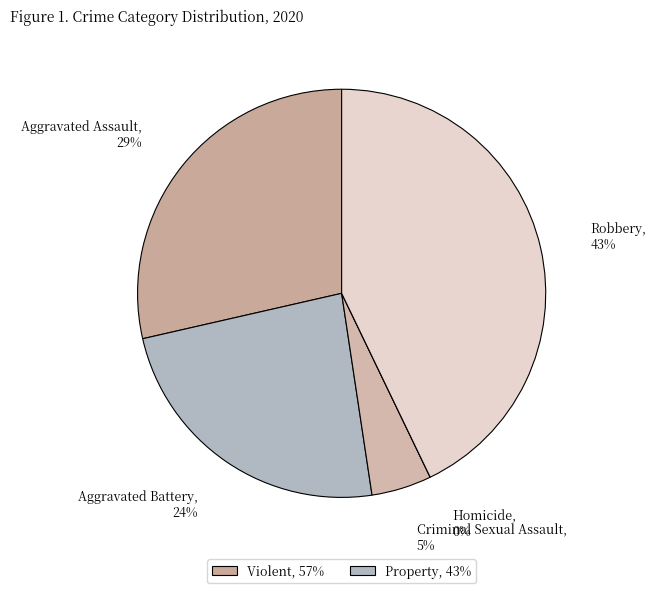

Approximately how many times larger is the value at Aggravated Assault compared to Robbery?

0.7